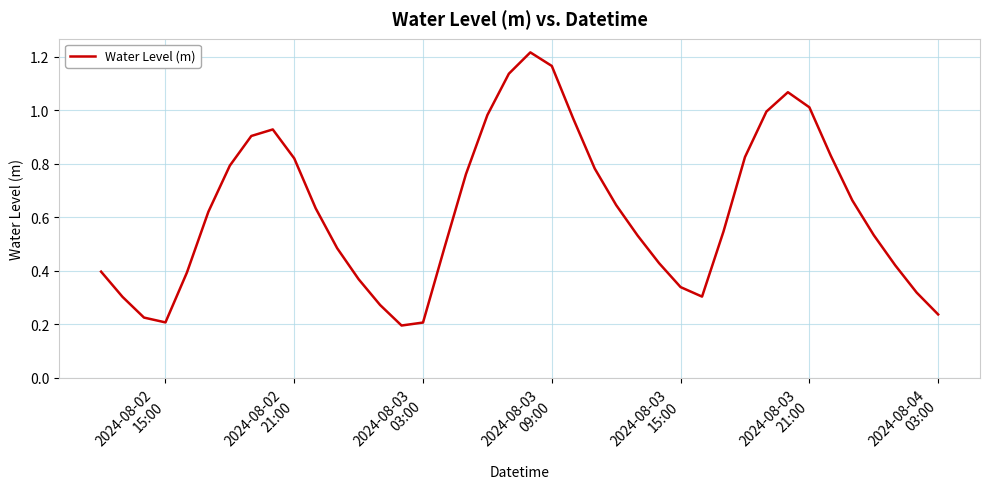

What is the greatest value displayed?

1.2